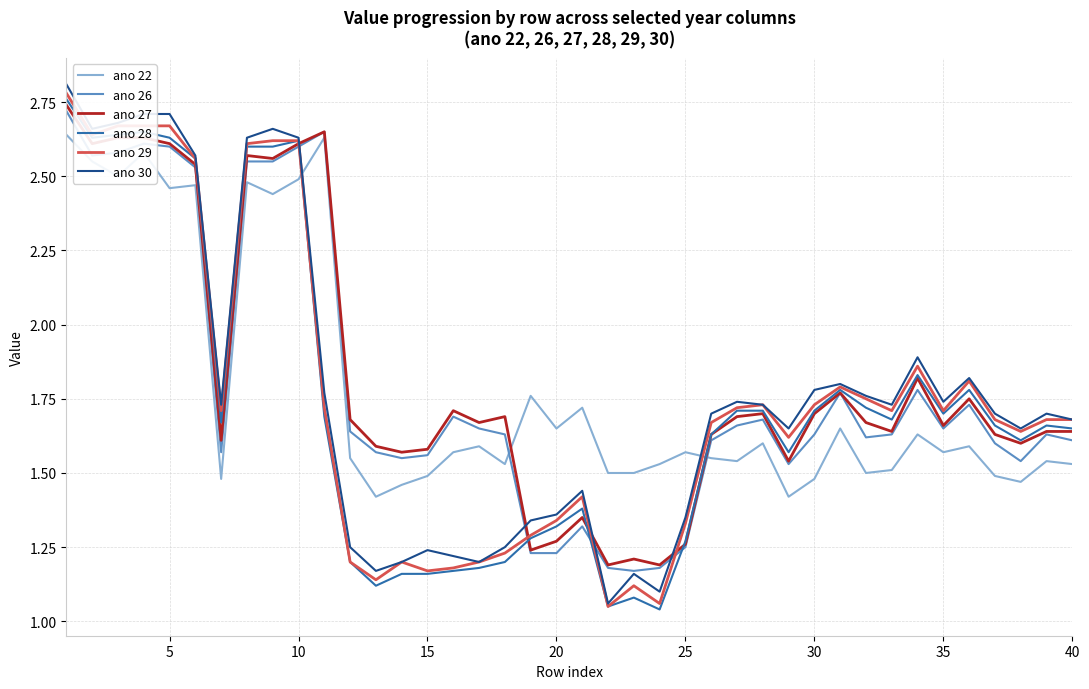

Does the chart display data point markers on the line(s)?

No